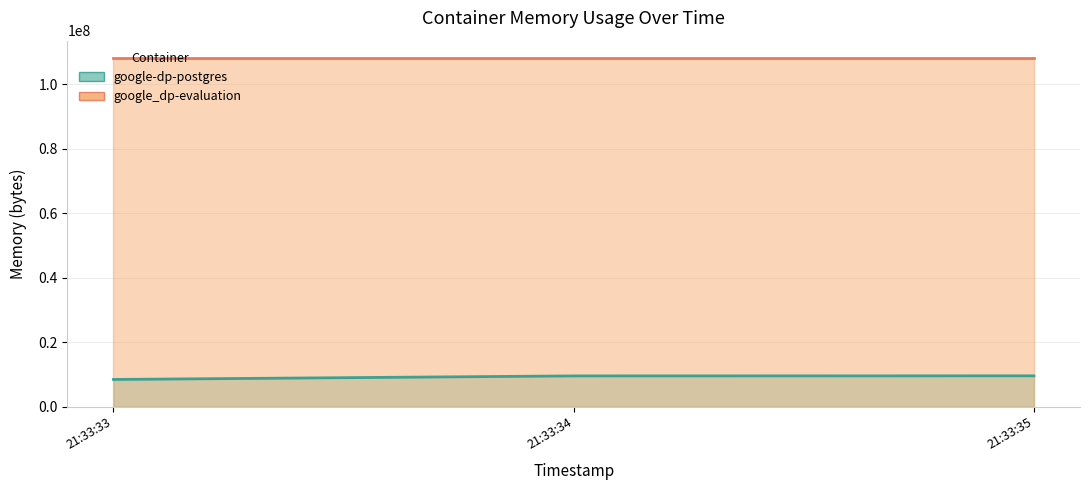

Does the chart display data point markers on the line(s)?

No